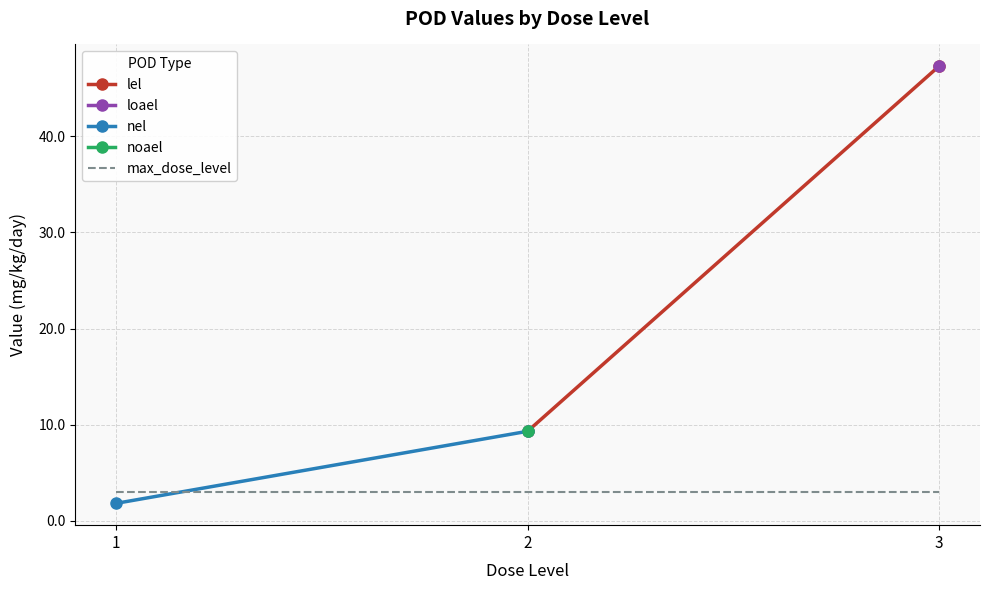

Does the chart display data point markers on the line(s)?

No